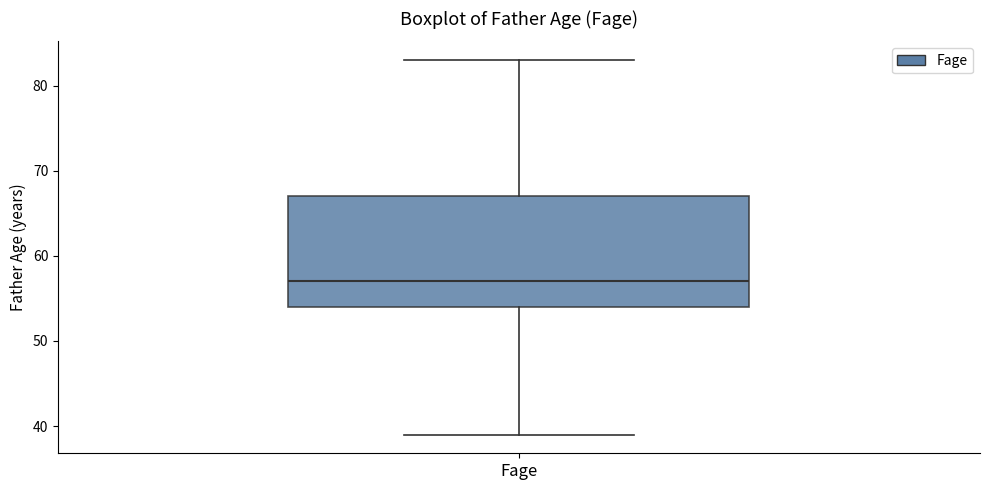

Read this box plot against the y-axis: the position of the median line, the range covered by the box, and the ends of both whiskers. The values are not printed on the chart, so give them approximately, as read against the axis.

median 57, box 54 to 67, whiskers 39 to 83